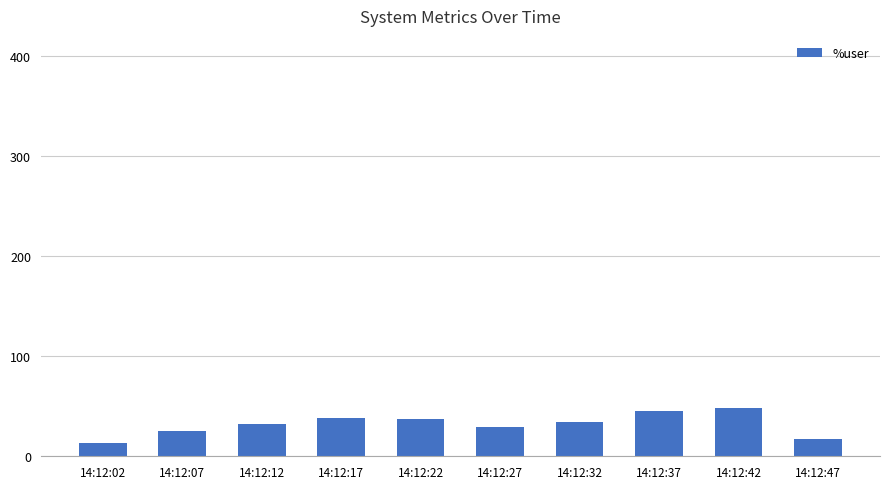

Is it true that the value at 14:12:22 is 23.1?

False